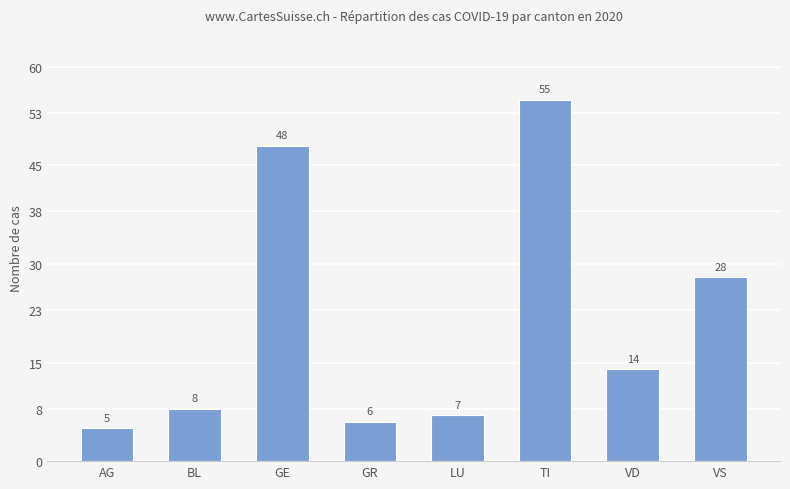

Which category has the lowest value across all series?

AG